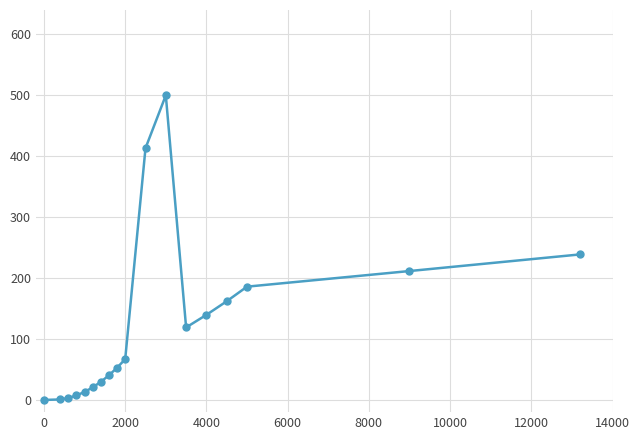

What is the greatest value displayed?

500.0